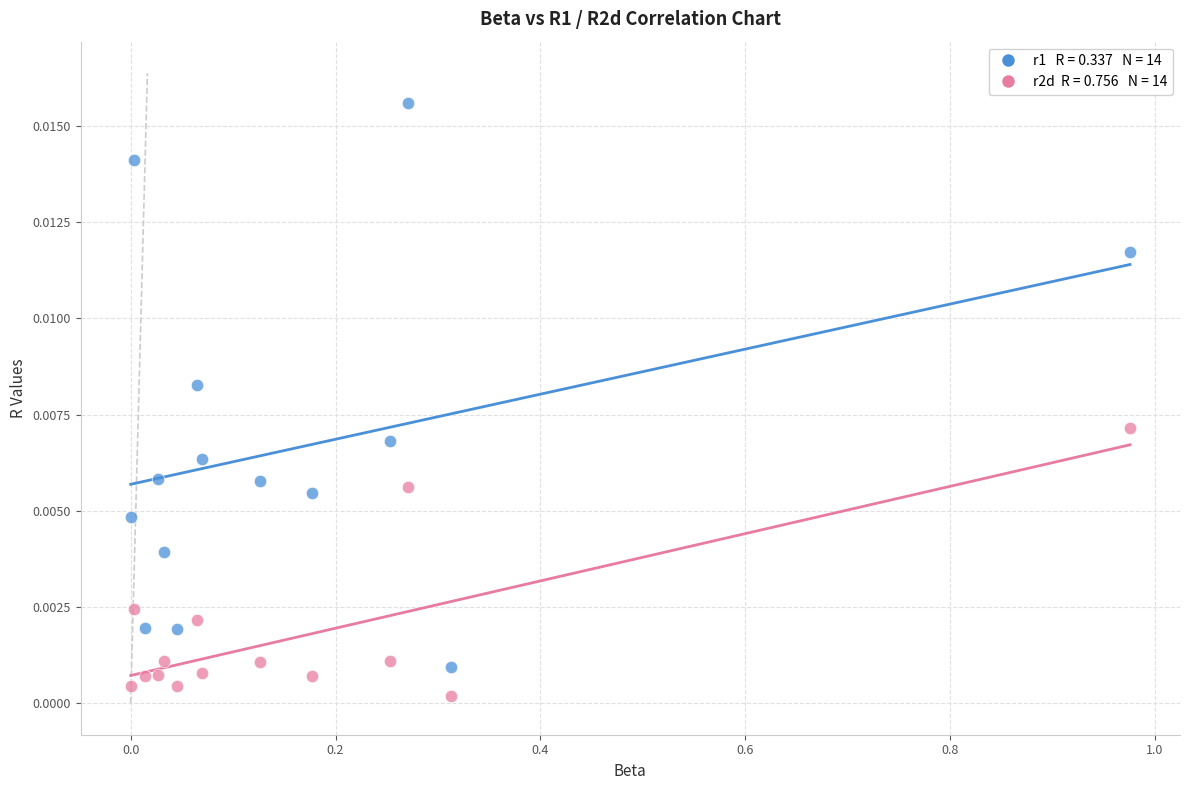

Across all data points, what is the range of X values (max minus min)?

1.0